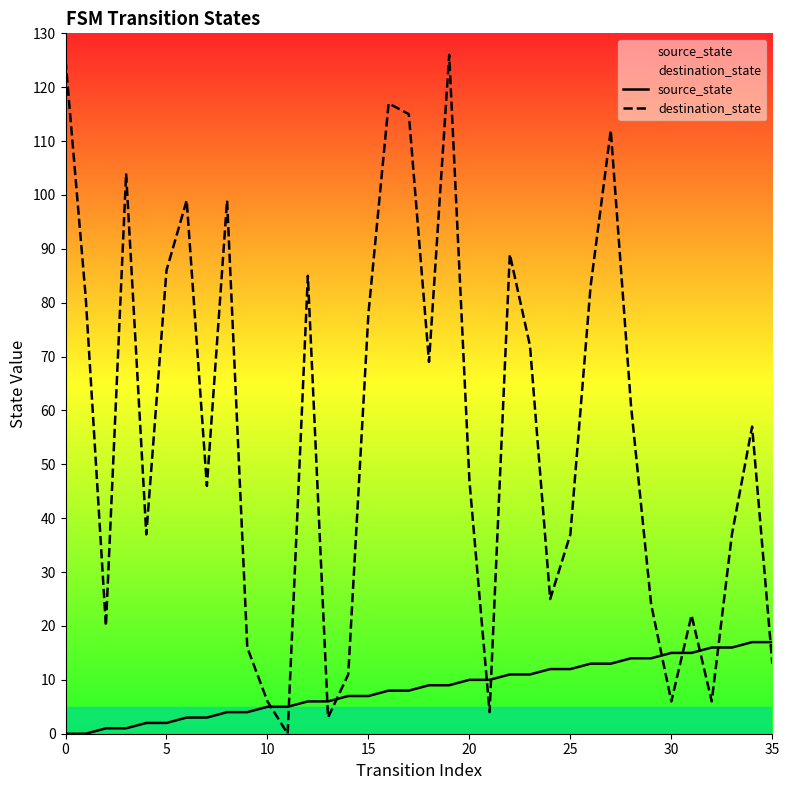

What is the total value across all series at 34?

74